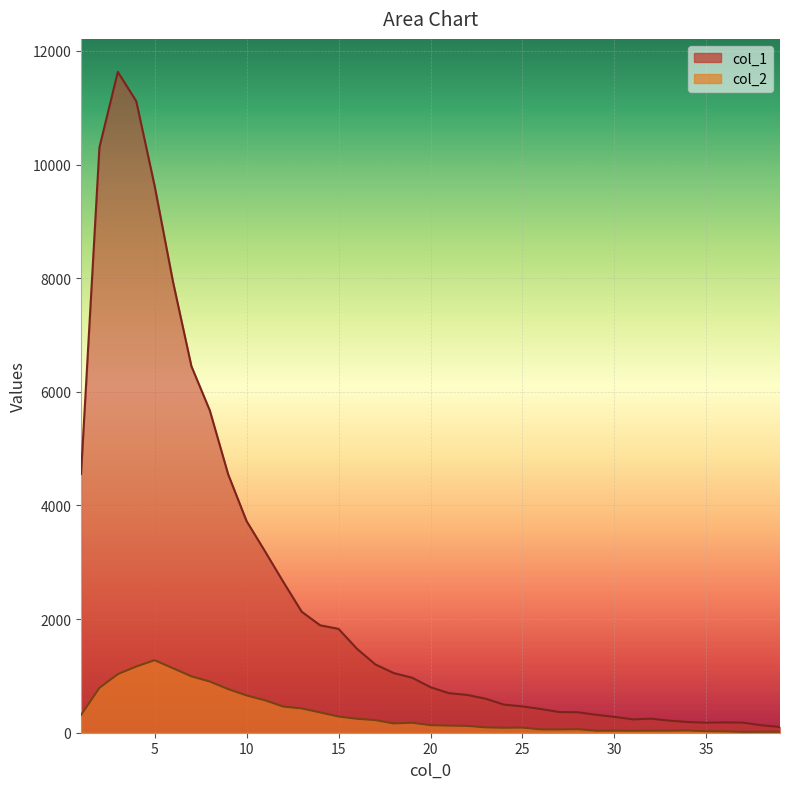

In col_2, how many points are higher than both neighbors (excluding endpoints)?

6